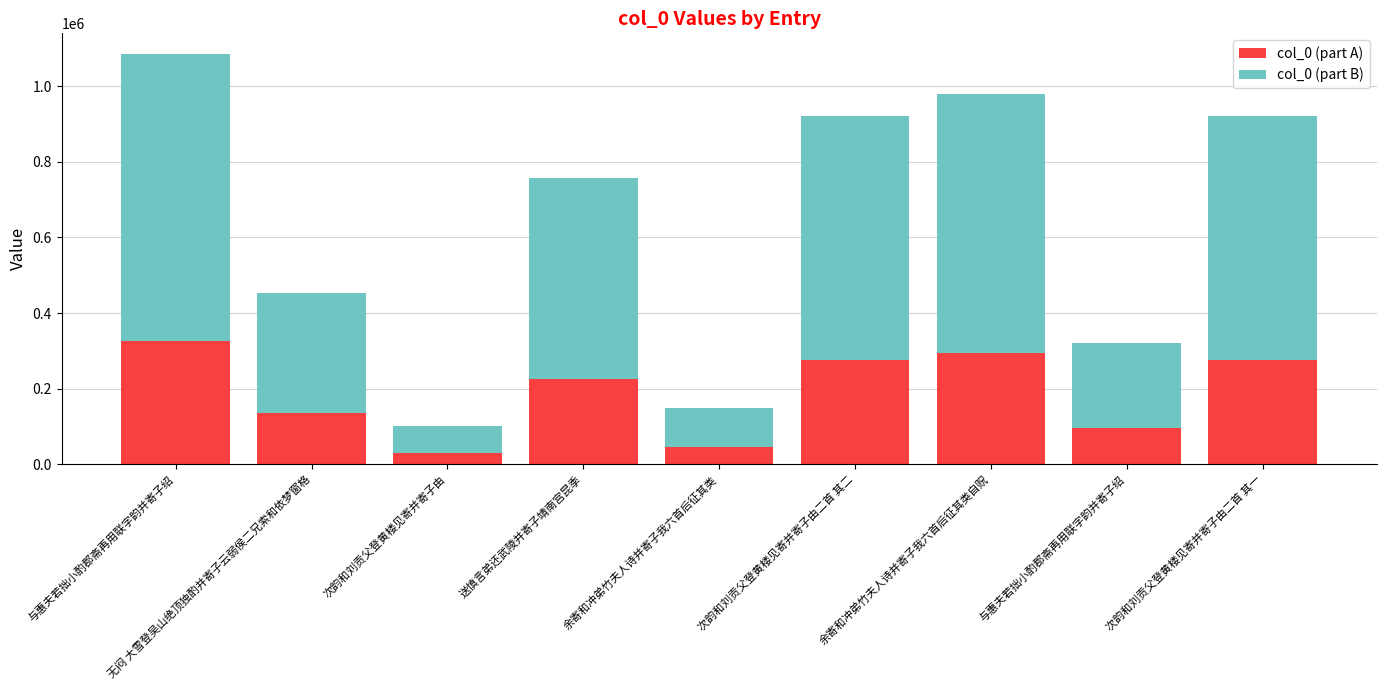

List the series in order of their peak value, lowest first.

col_0 (part A), col_0 (part B)